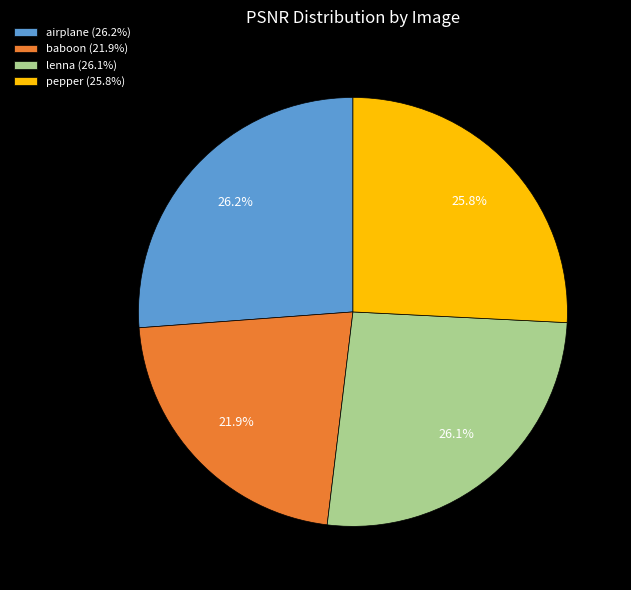

Is there any slice that represents more than half of the pie?

No